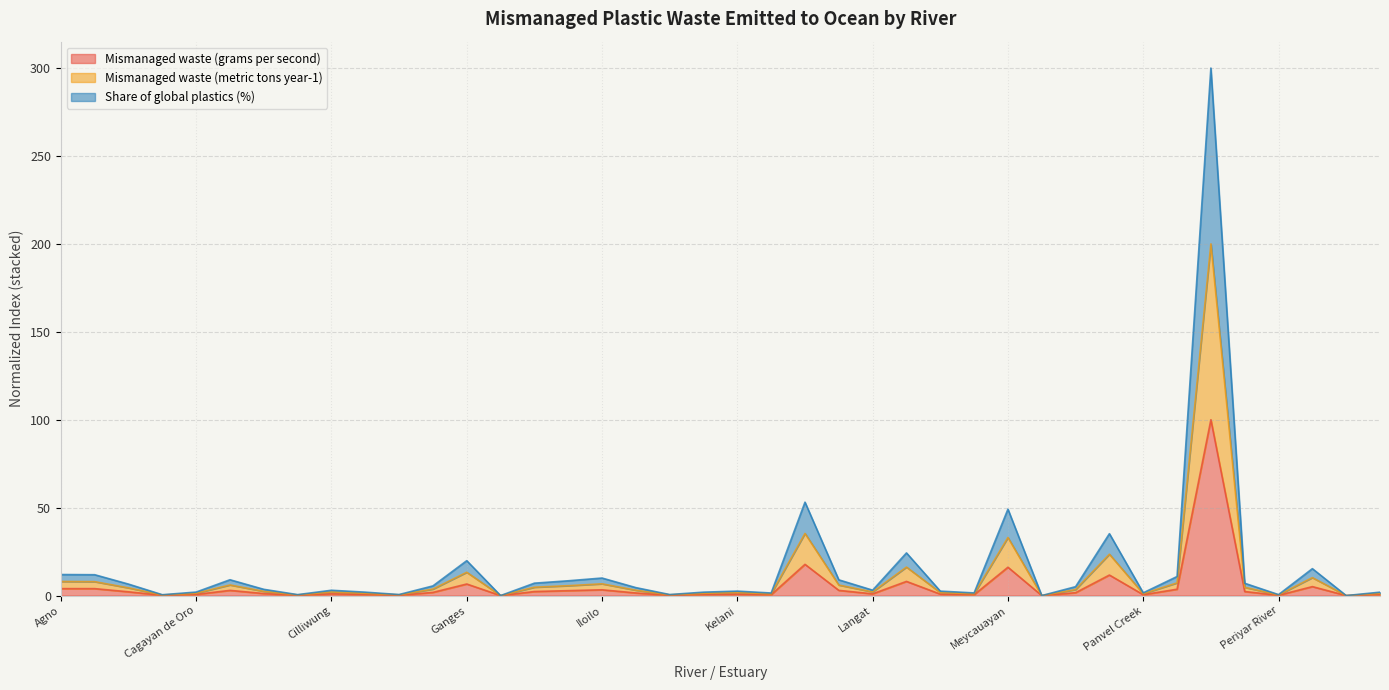

True or false: Mismanaged waste (metric tons year-1) has more than 2 interior local peaks.

True